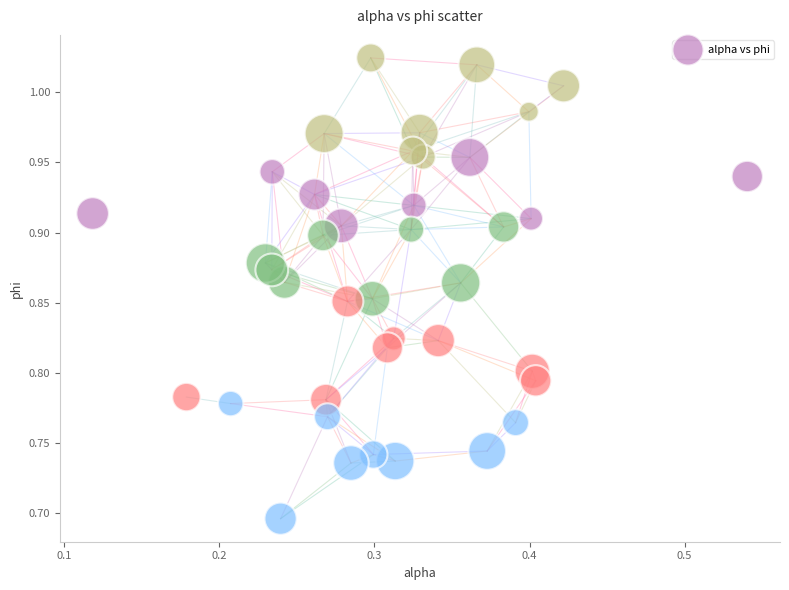

What is the range of Y values (max minus min)?

0.3